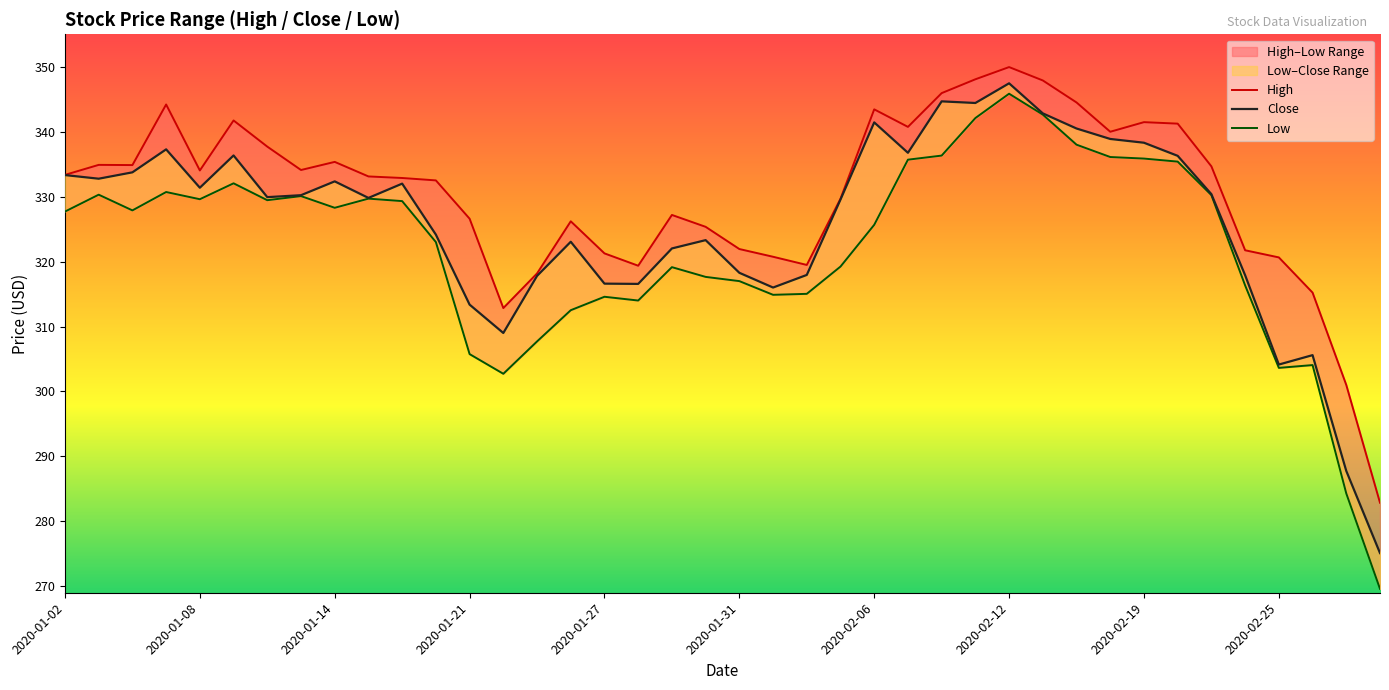

List the series in order of their peak value, lowest first.

Low, Close, High